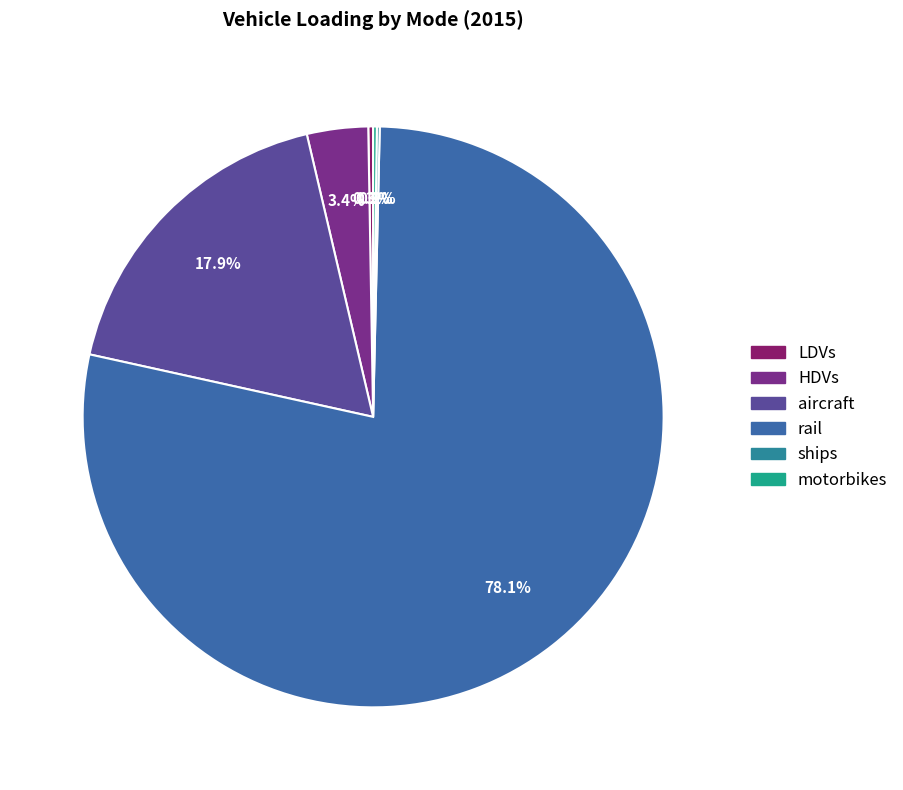

Count the number of slices in the pie.

6